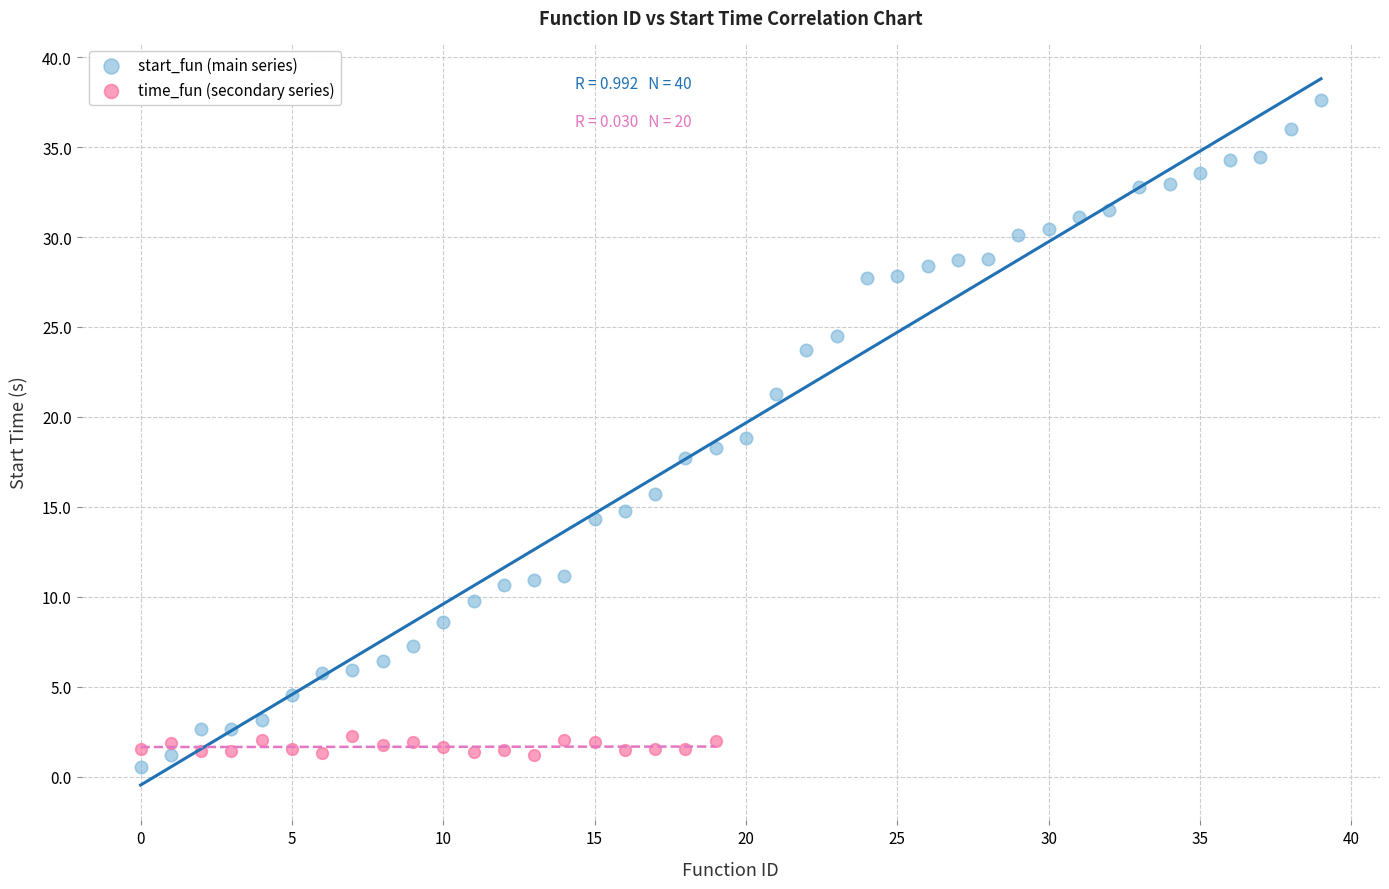

Which series contains the highest Y value?

start_fun (main series)